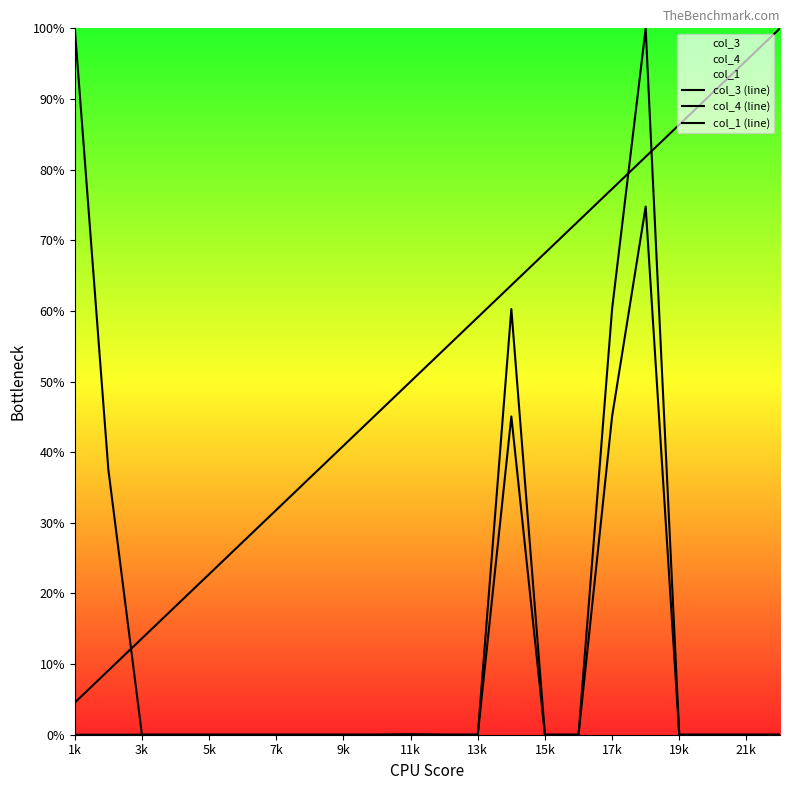

How many lines are shown in the chart?

3